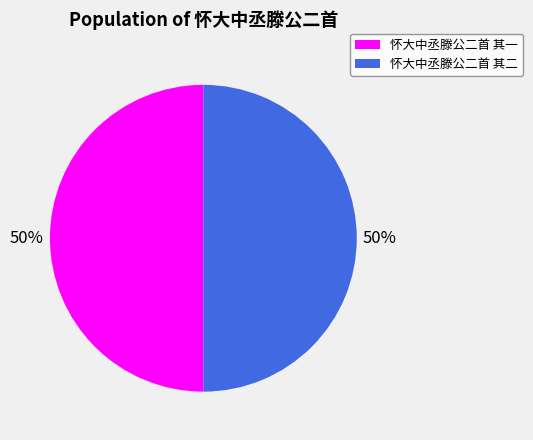

To the nearest percent, what is the average slice percentage?

50%